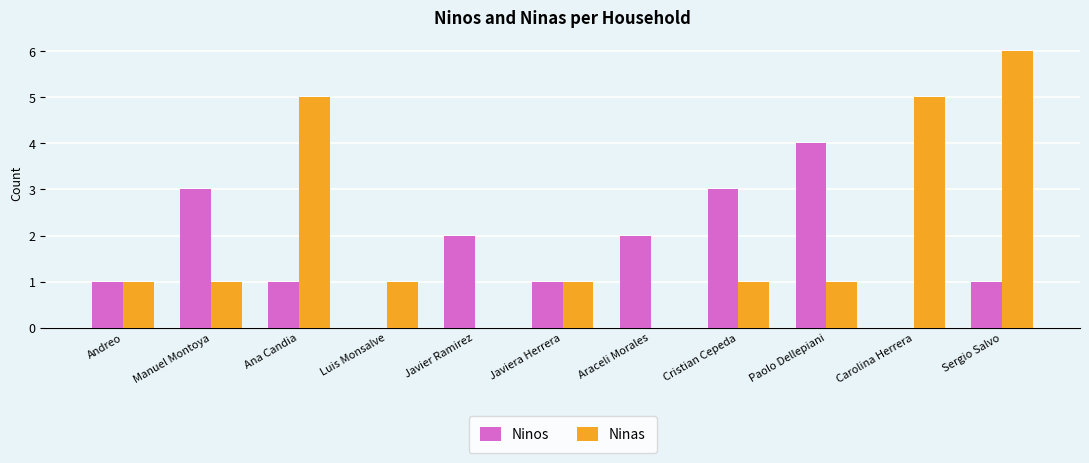

Which label corresponds to the largest value in the chart?

Sergio Salvo